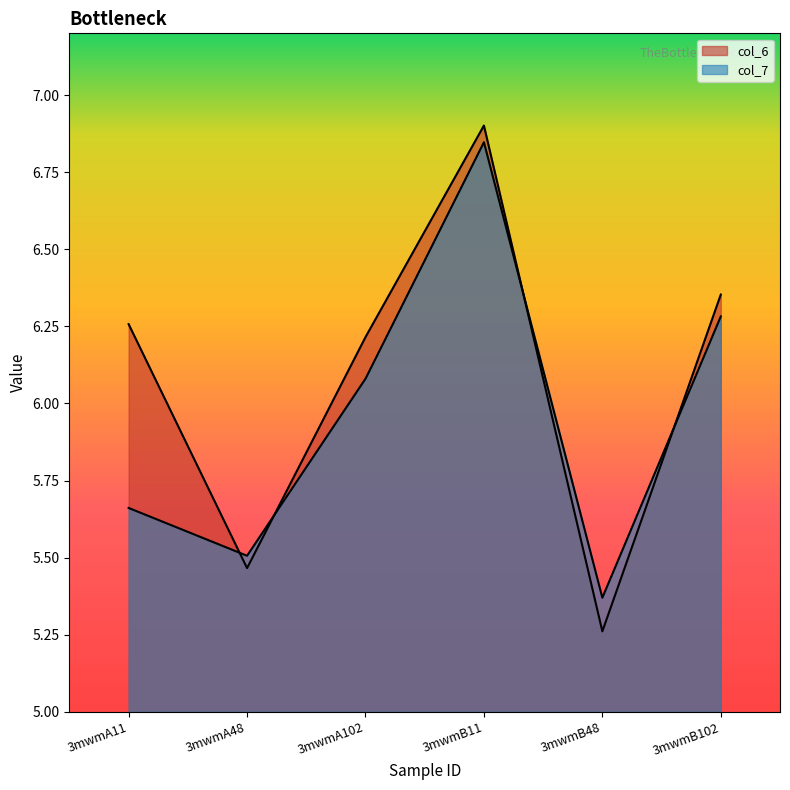

Reading left to right, what are all the values shown in this chart?

col_6: 6.3	5.5	6.2	6.9	5.3	6.4
col_7: 5.7	5.5	6.1	6.8	5.4	6.3